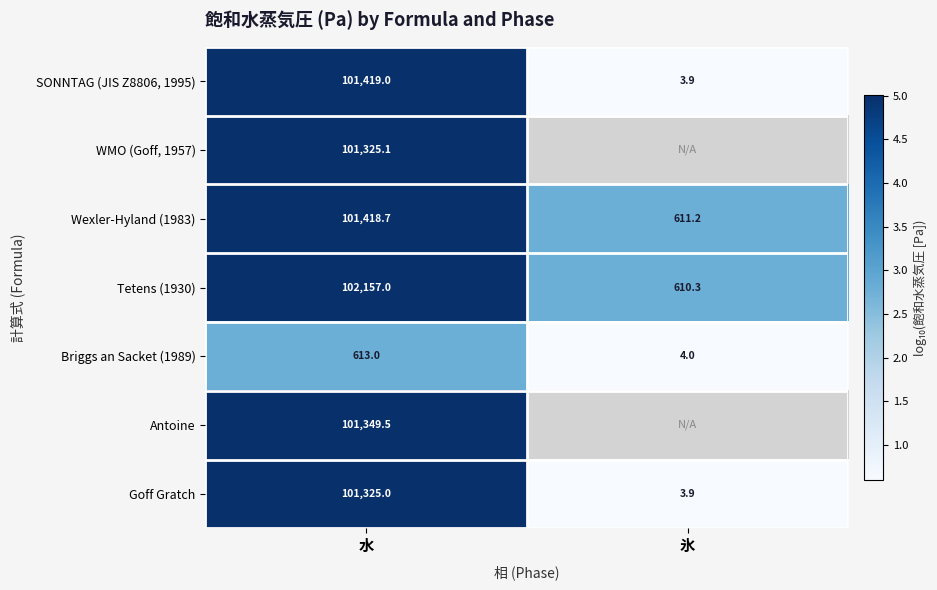

How many data points in Tetens (1930) are less than 102157?

1